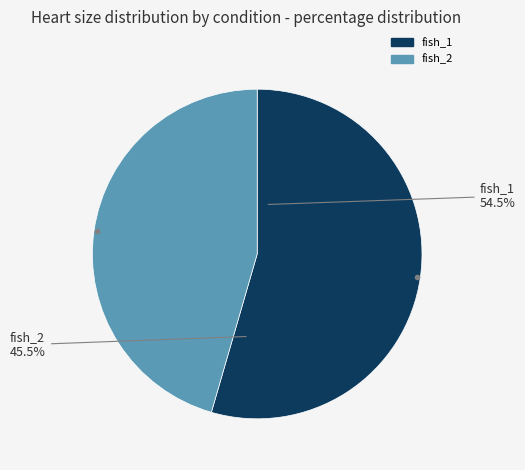

How many slices are in this pie chart?

2